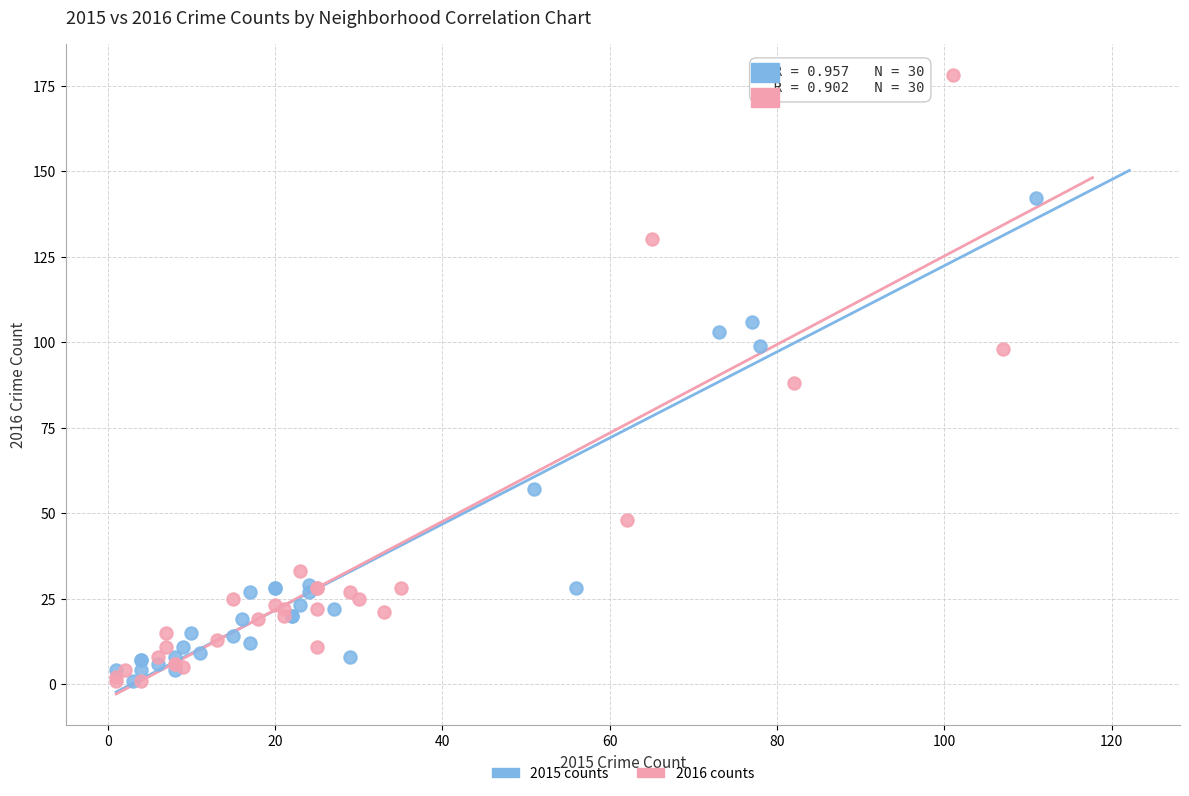

Which series has the largest Y range (max minus min)?

2016 counts